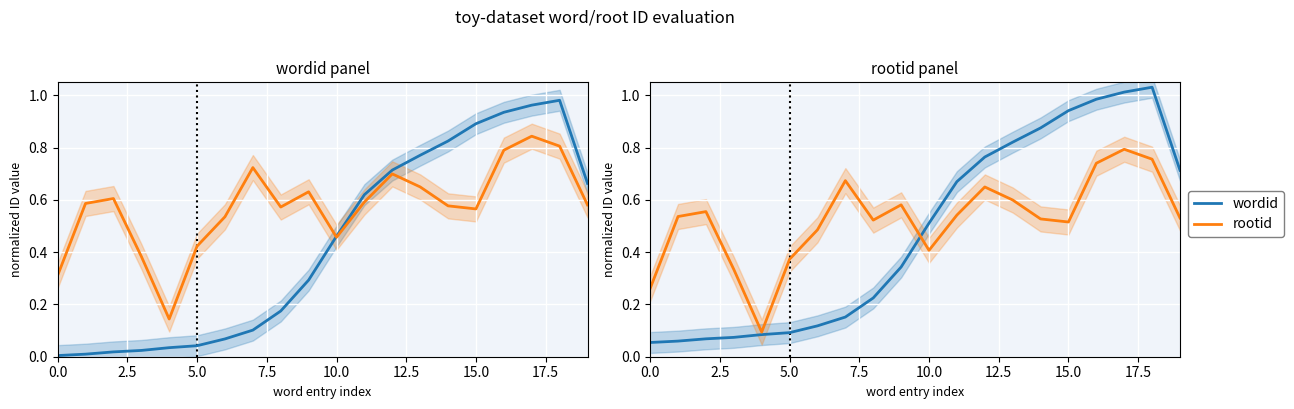

Between 15.0 and 2.5, which is larger?

15.0